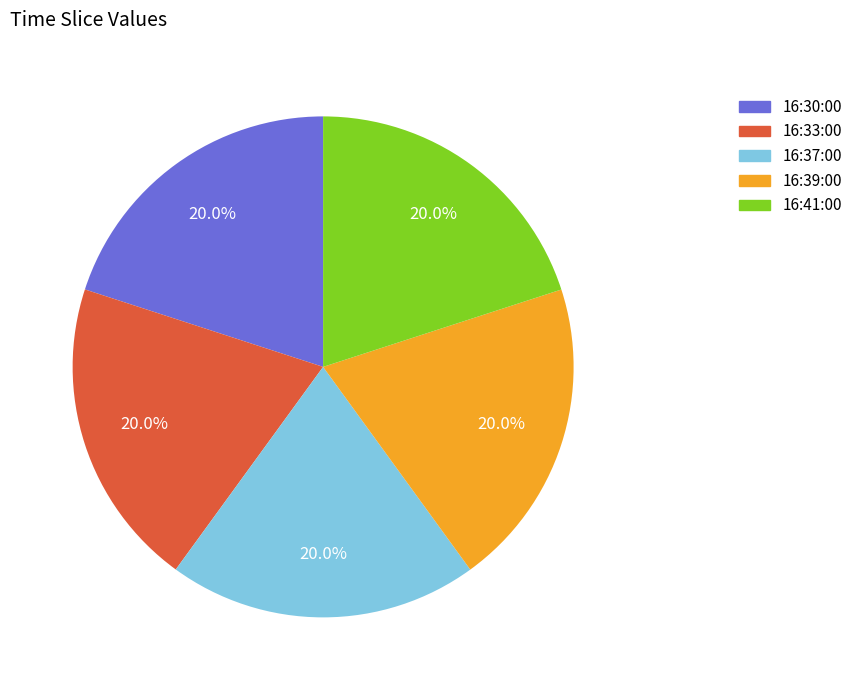

Does 16:37:00 represent more than half of the total?

No